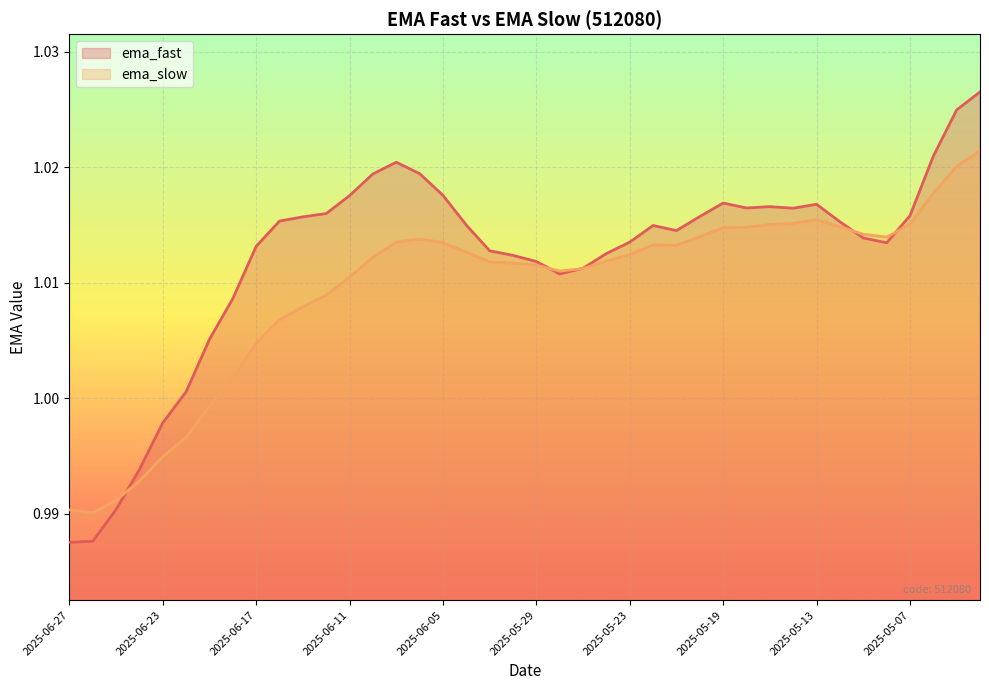

What is the minimum value shown in the chart?

1.0